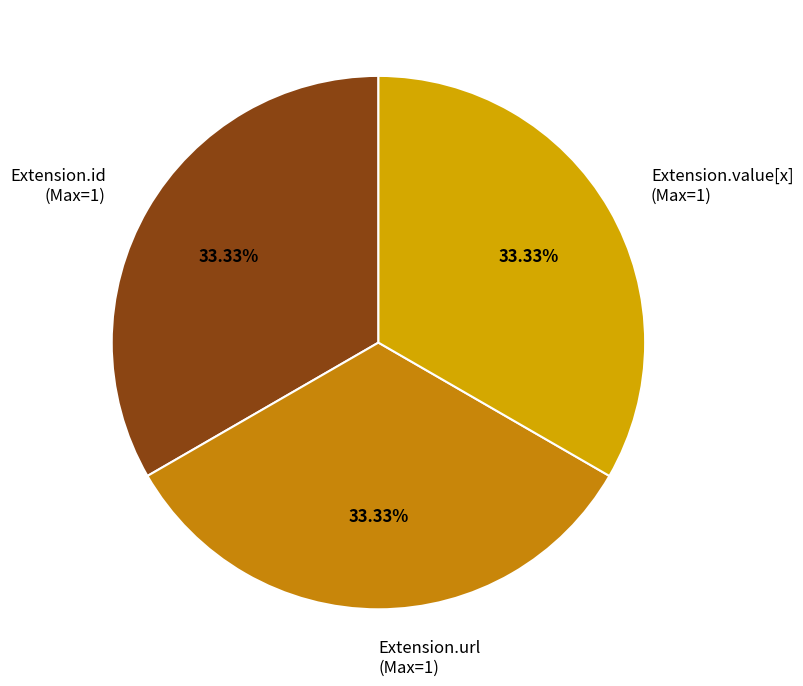

To the nearest percent, what is the average slice percentage?

33%